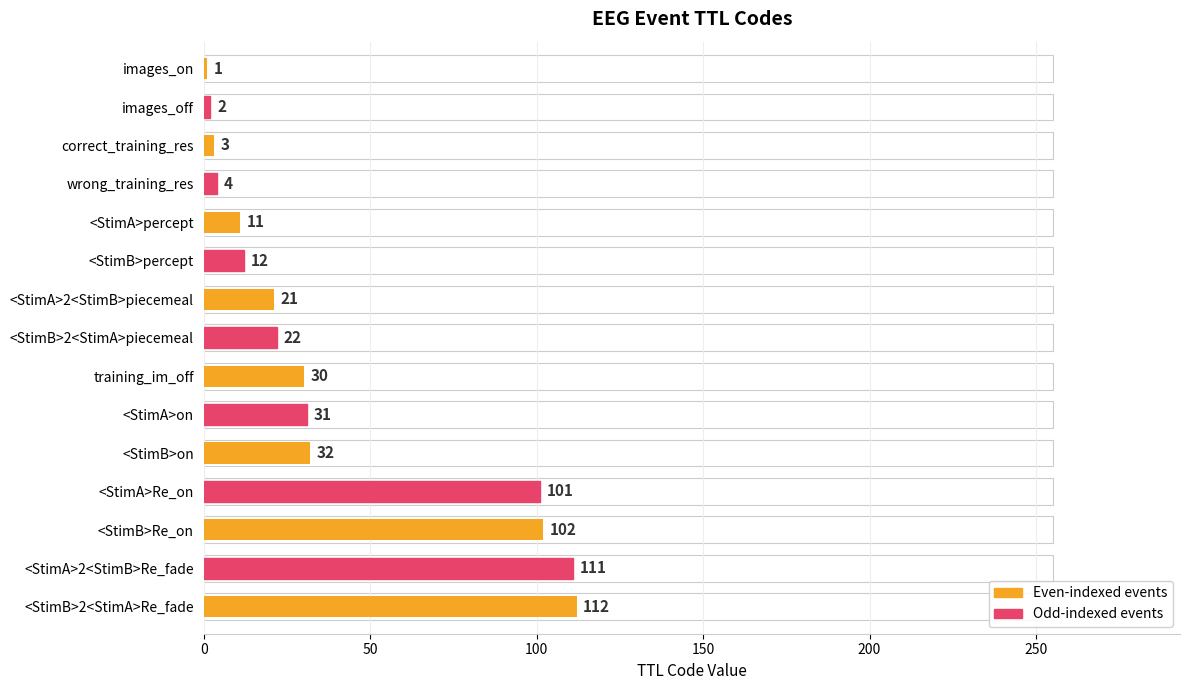

What is the approximate value at wrong_training_res, to the nearest 5?

5